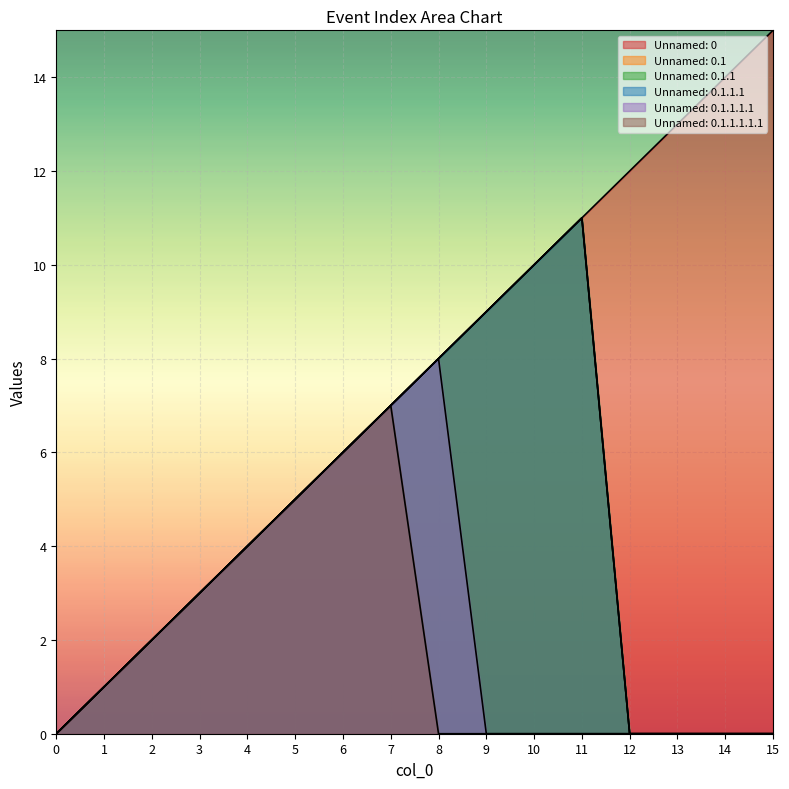

Which category has the highest value in the Unnamed: 0.1 series?

11